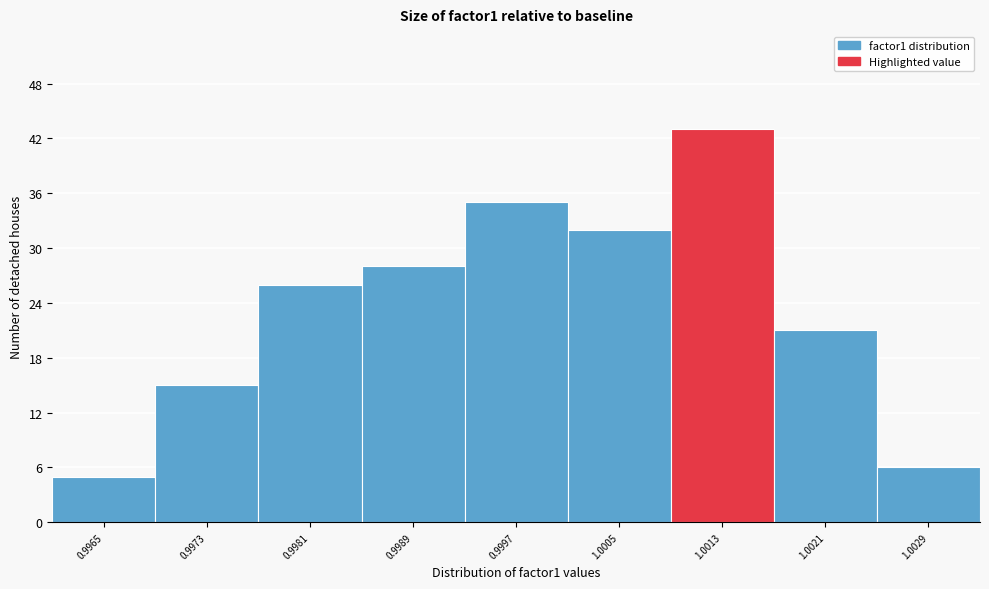

Reading left to right, extract all data points from this chart.

0.9965=5	0.9973=15	0.9981=26	0.9989=28	0.9997=35	1.0005=32	1.0013=43	1.0021=21	1.0029=6